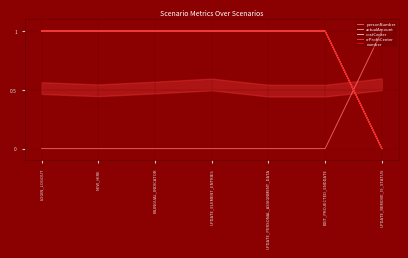

At how many categories does at least one series exceed 0?

7